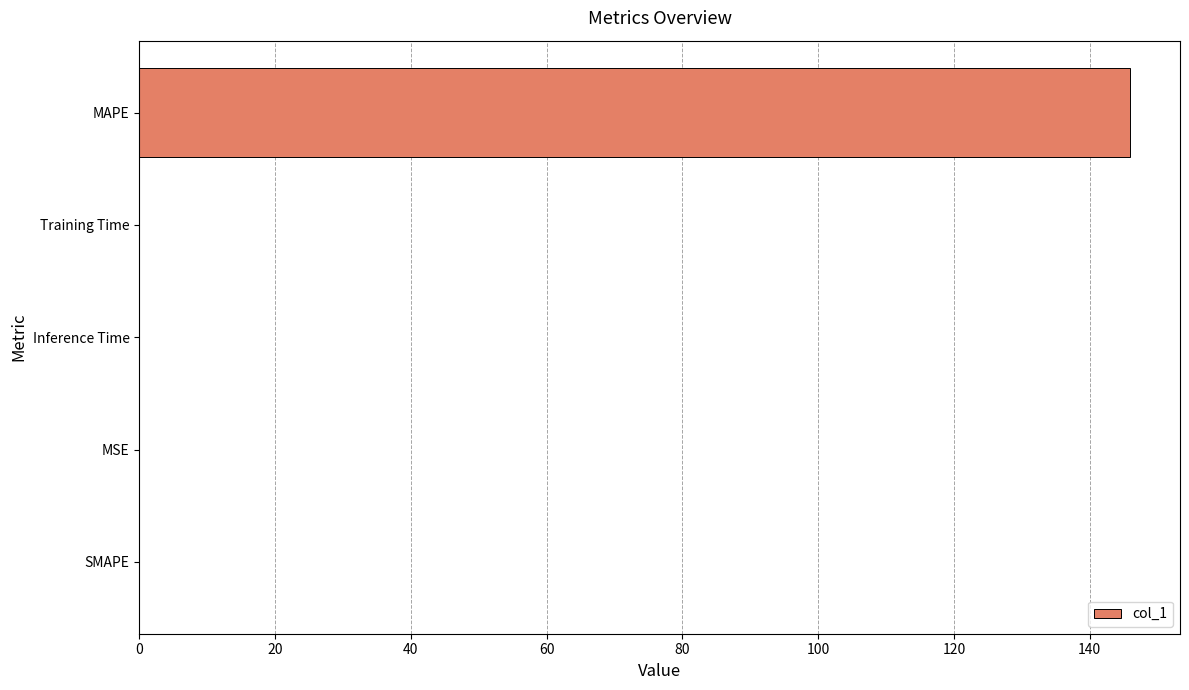

What is the average value?

29.2